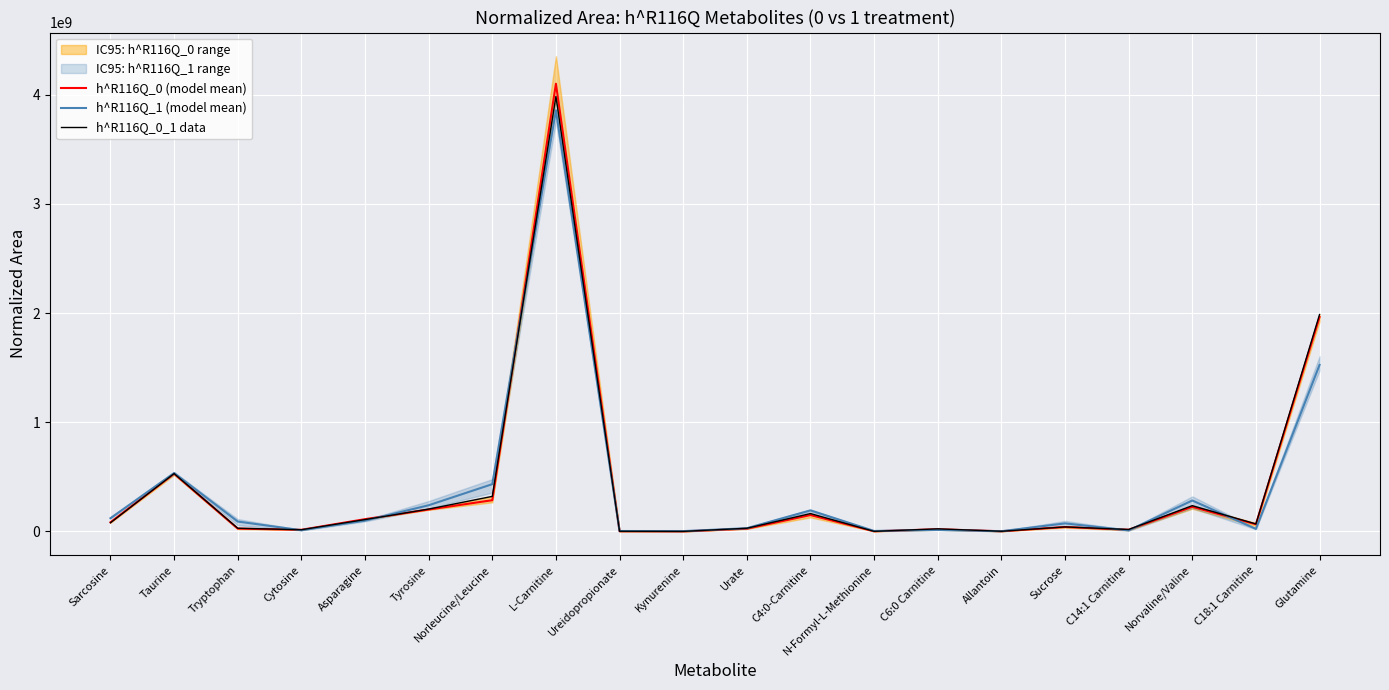

How many interior local peaks does the h^R116Q_1 (model mean) series have?

6